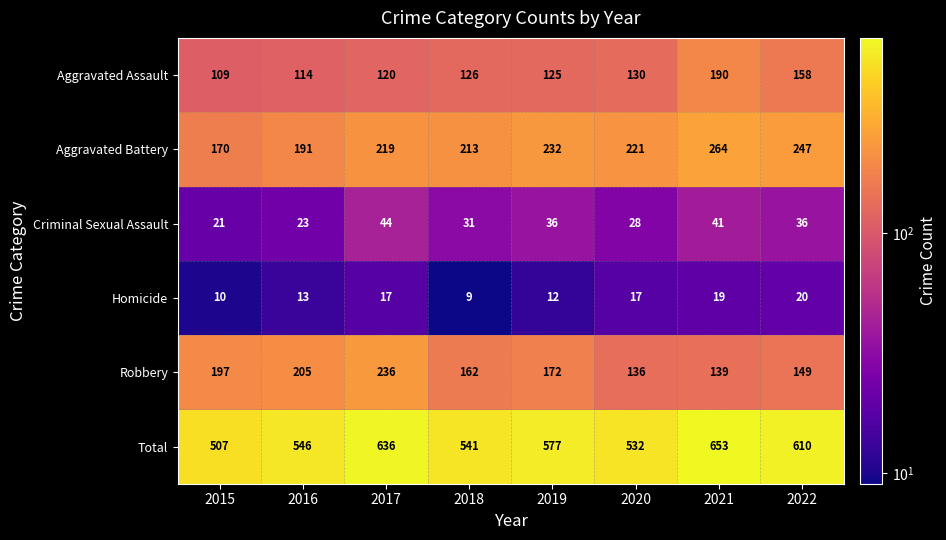

Between 2016 and 2019, which series saw the biggest shift?

Aggravated Battery